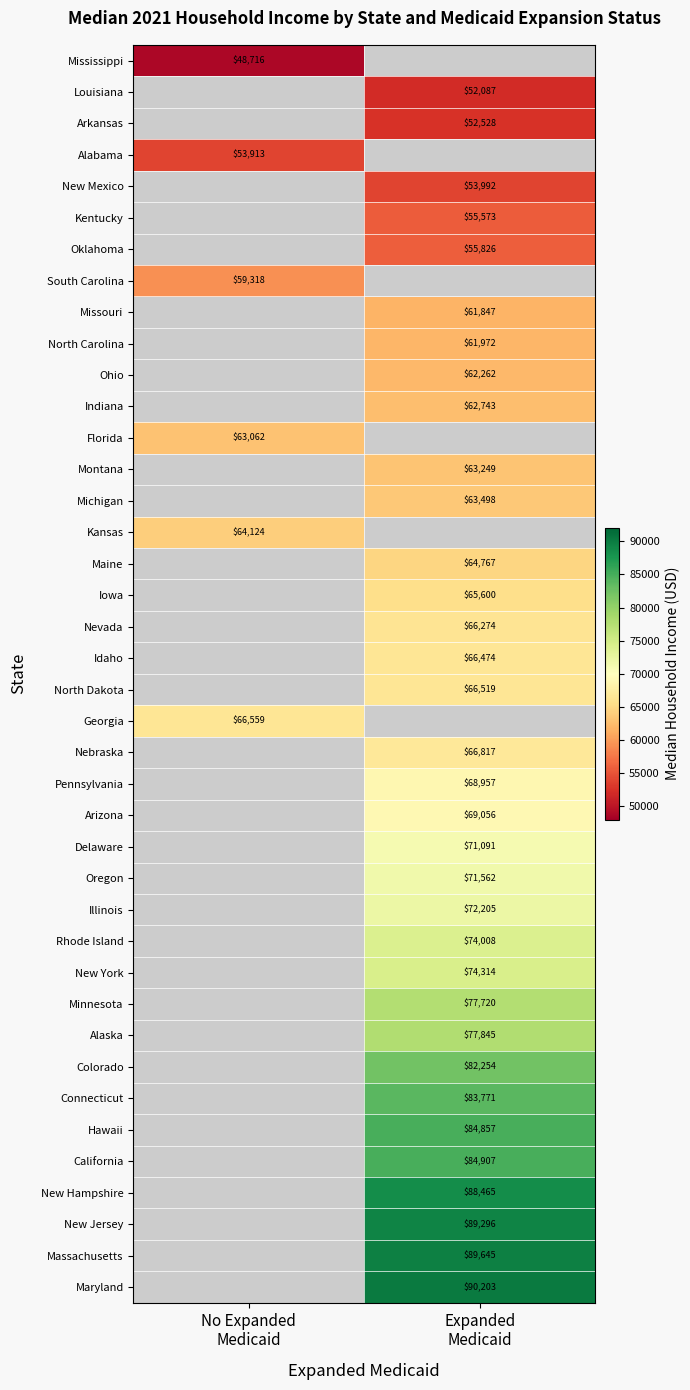

Is the value of Oregon at Expanded Medicaid greater than the value of Mississippi at Expanded Medicaid?

No